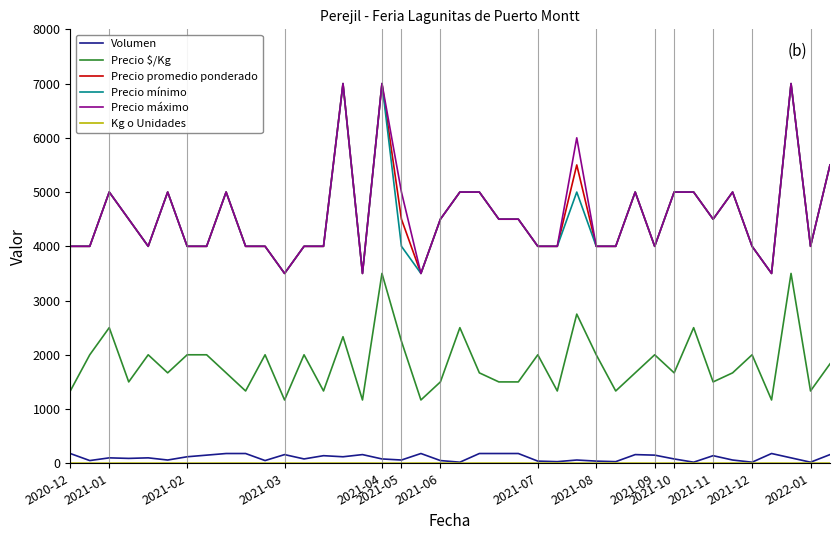

True or false: Precio $/Kg and Precio promedio ponderado intersect in this chart.

False